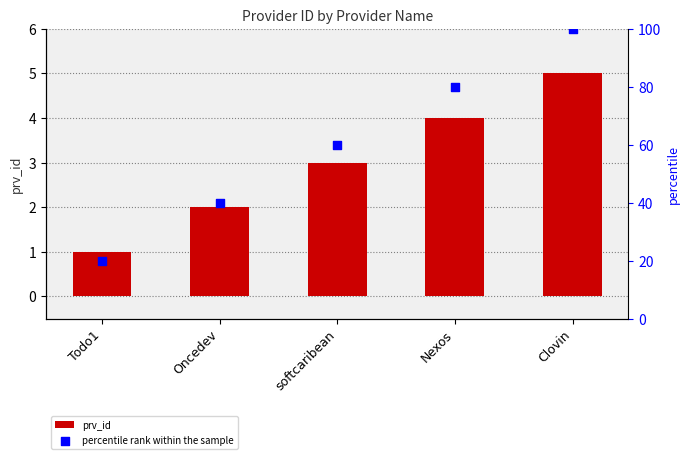

Is the value of prv_id at softcaribean greater than the value of percentile rank within the sample at Nexos?

No